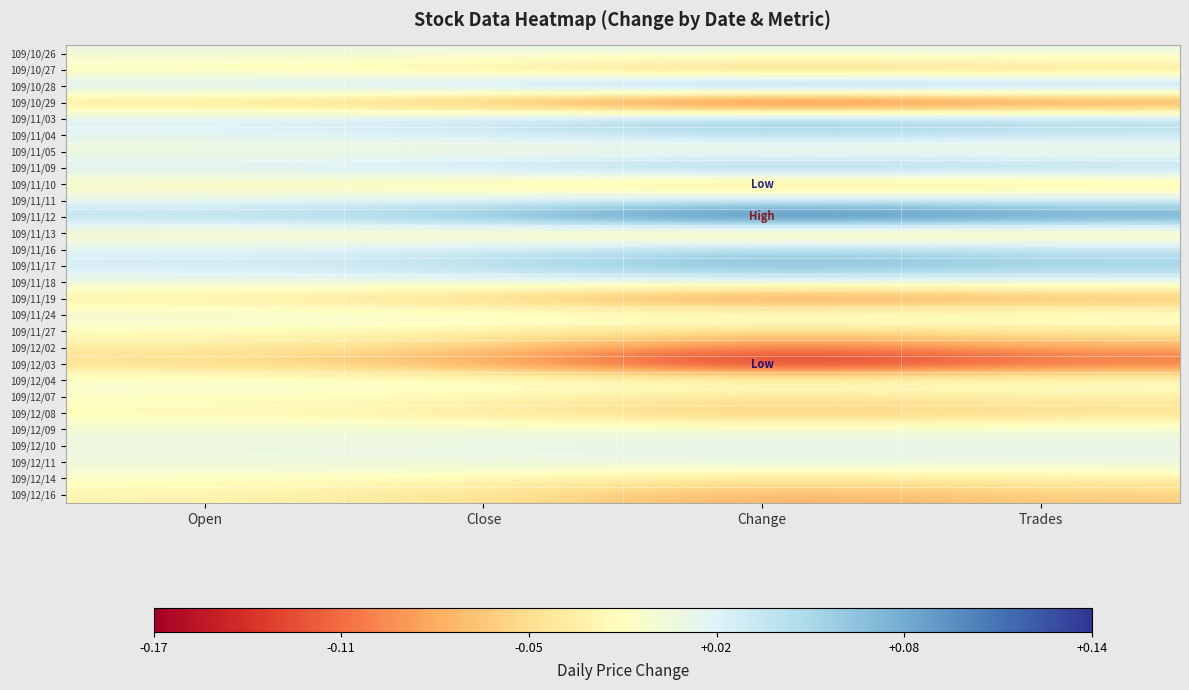

List the series in order of their peak value, lowest first.

109/10/29, 109/12/03, 109/11/19, 109/12/02, 109/10/27, 109/12/16, 109/12/08, 109/11/10, 109/11/13, 109/11/27, 109/12/07, 109/12/14, 109/11/05, 109/12/04, 109/11/24, 109/12/09, 109/10/26, 109/11/18, 109/12/10, 109/12/11, 109/11/11, 109/11/04, 109/11/16, 109/11/03, 109/11/09, 109/11/17, 109/10/28, 109/11/12